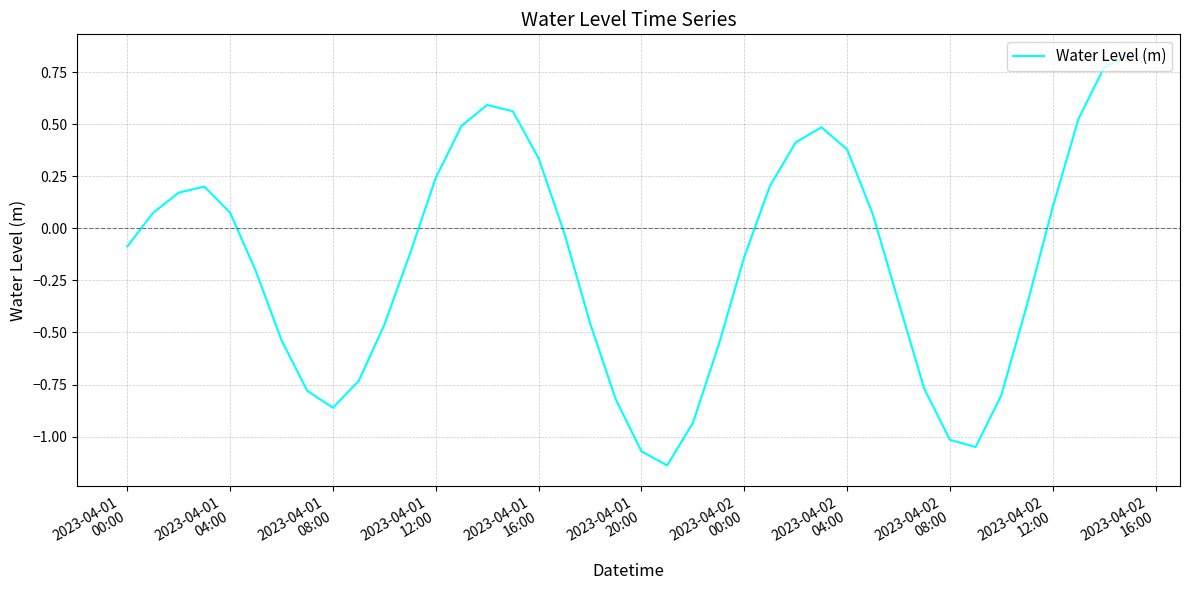

What is the difference between the maximum and minimum values?

2.0